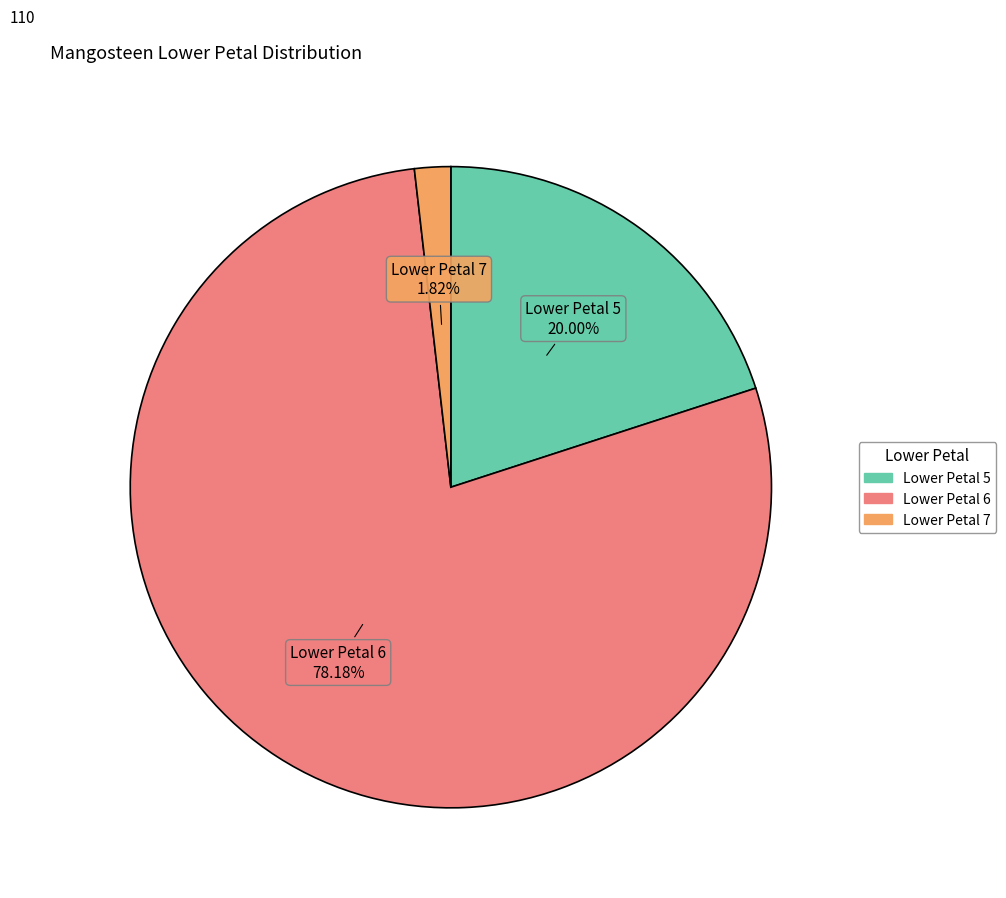

Is there any slice that represents more than half of the pie?

Yes